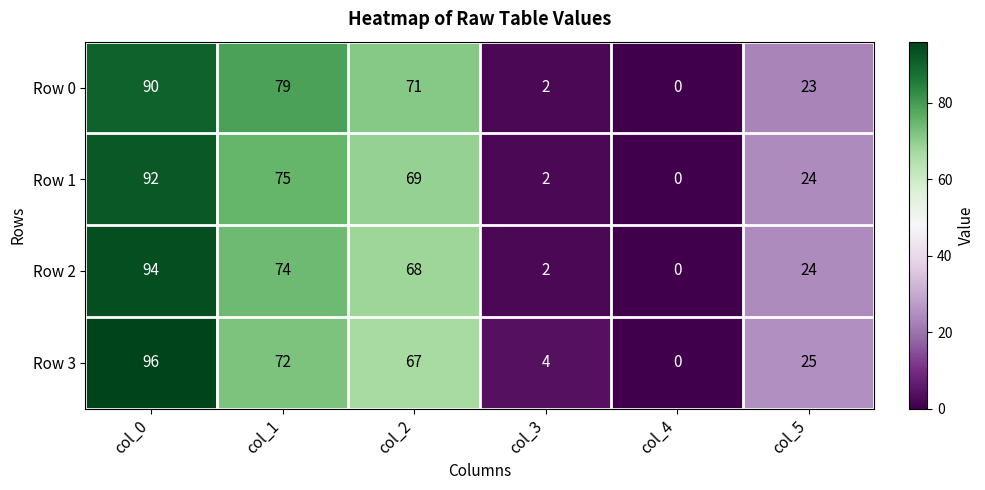

Rank the series at col_1 from highest to lowest value.

Row 0, Row 1, Row 2, Row 3